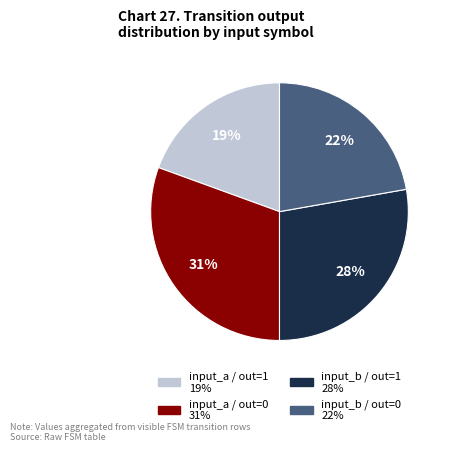

Does any single category account for the majority?

No